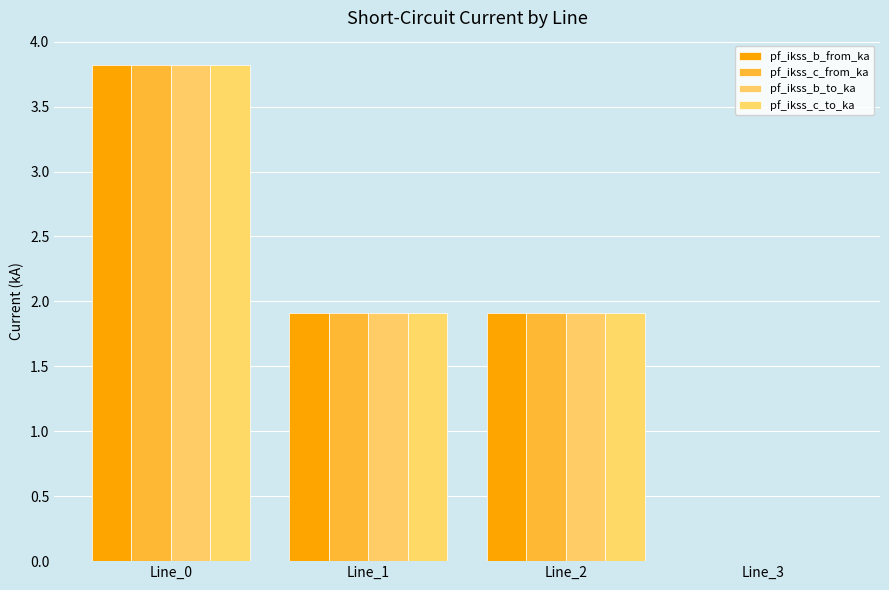

Between Line_1 and Line_3, which is larger?

Line_1